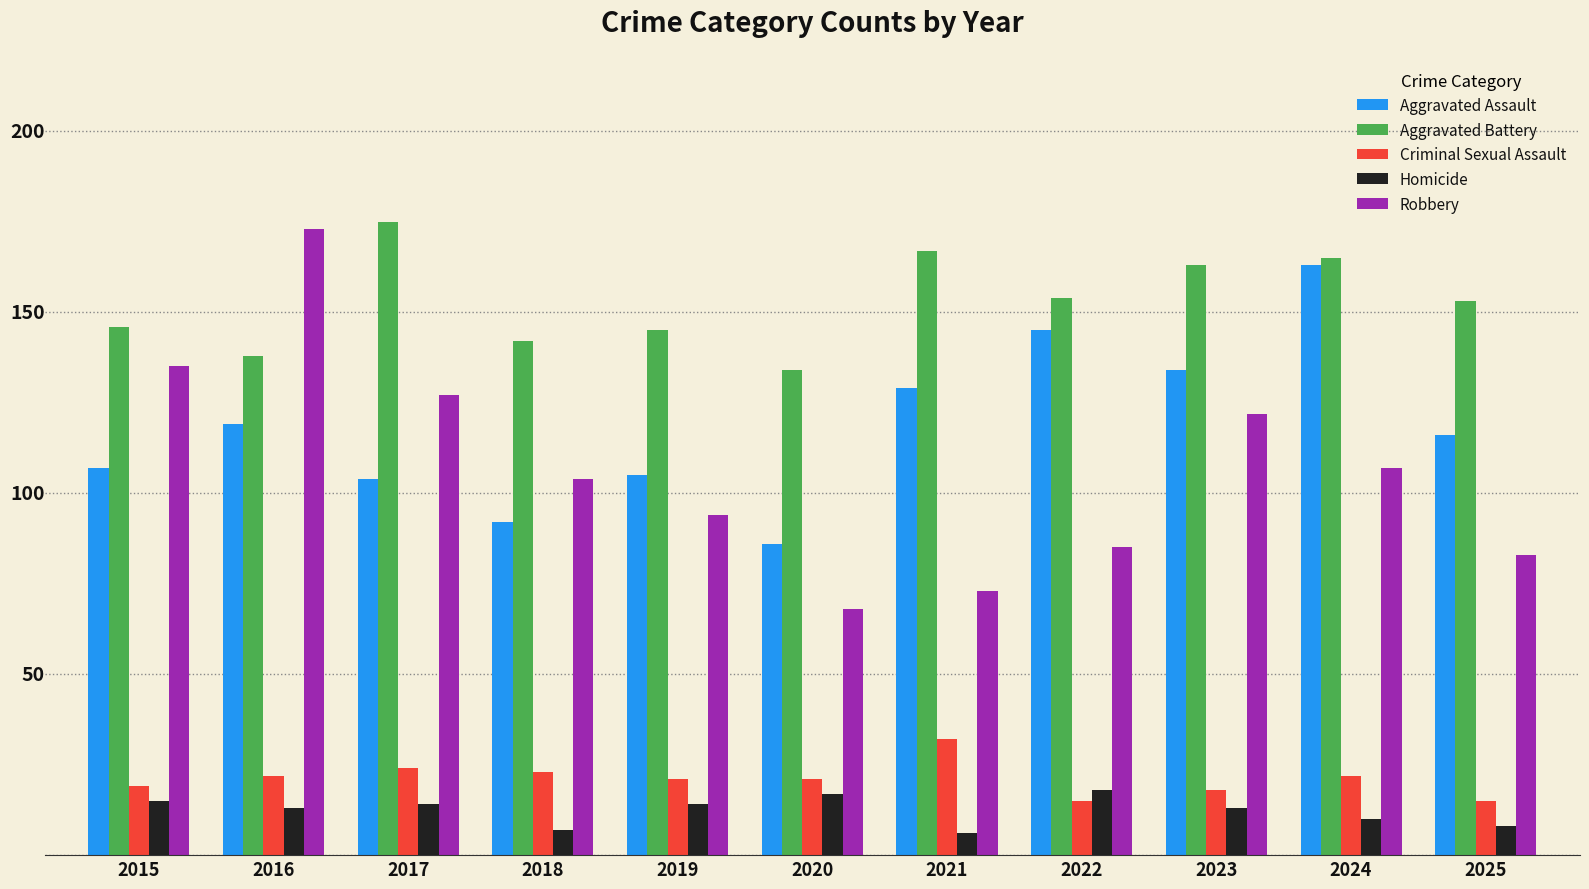

True or false: Robbery has a value of 94 at 2019.

True